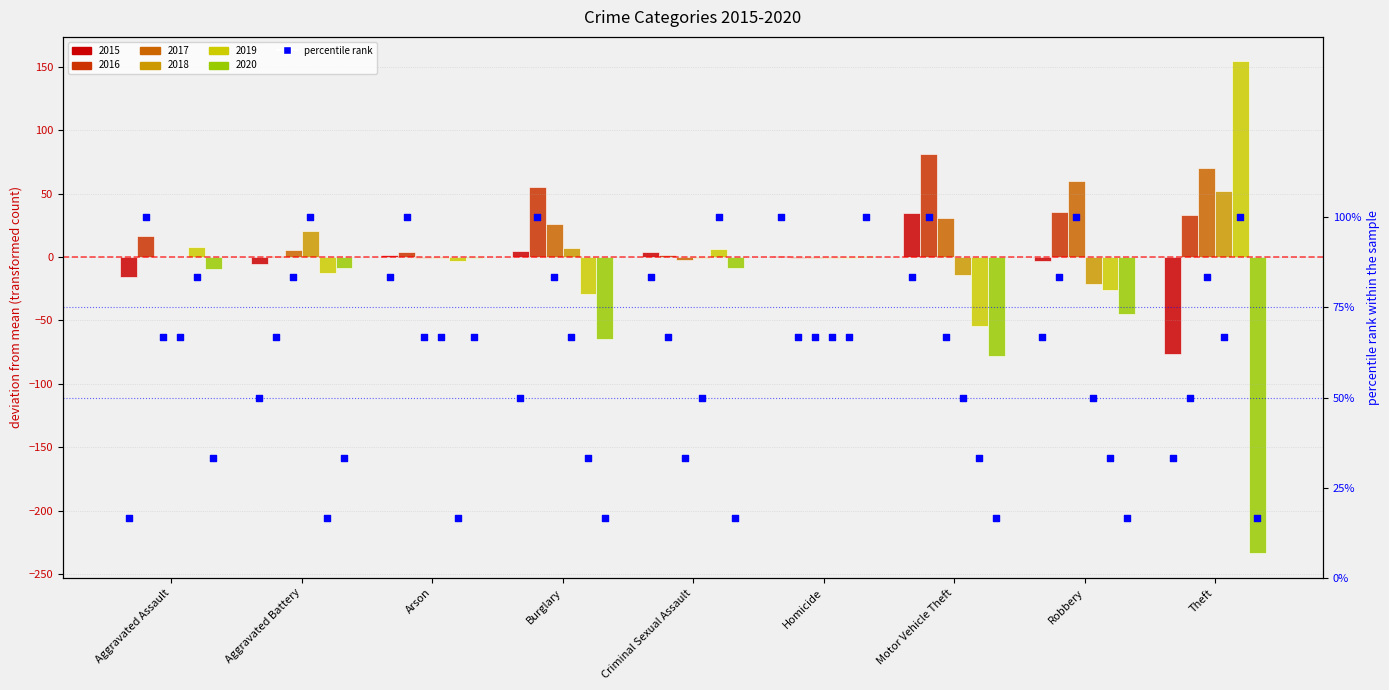

What is the change in value from Aggravated Assault to Motor Vehicle Theft?

+66.7